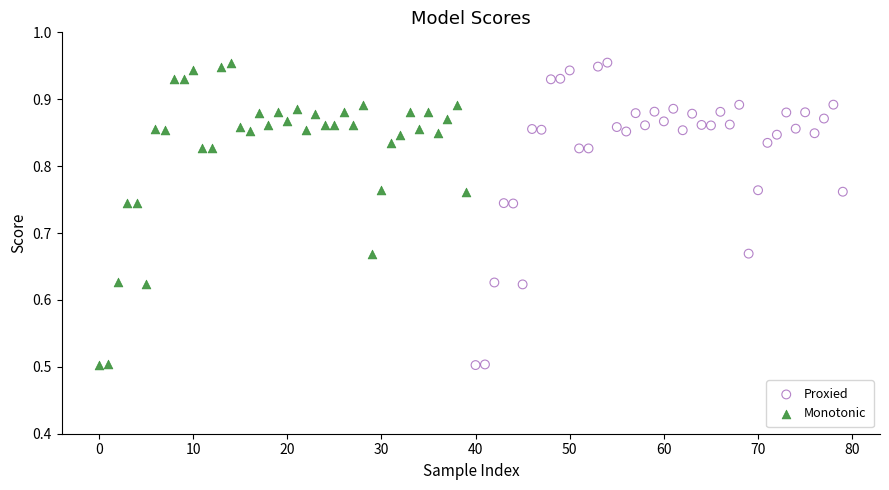

What are all the series names shown in the legend?

Proxied, Monotonic